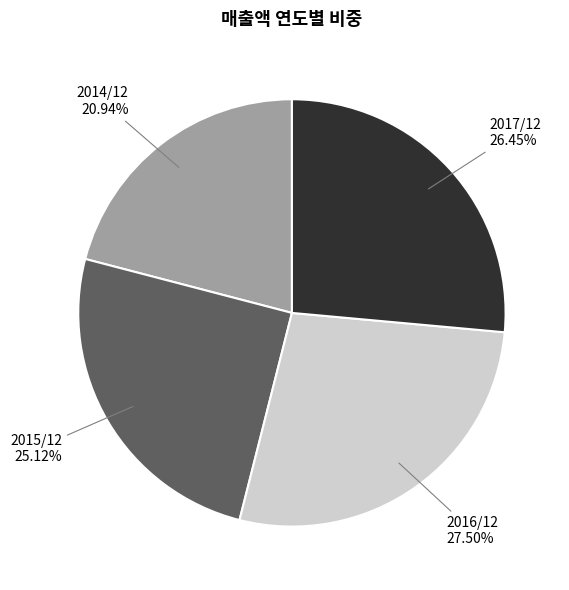

How many segments does this pie chart have?

4